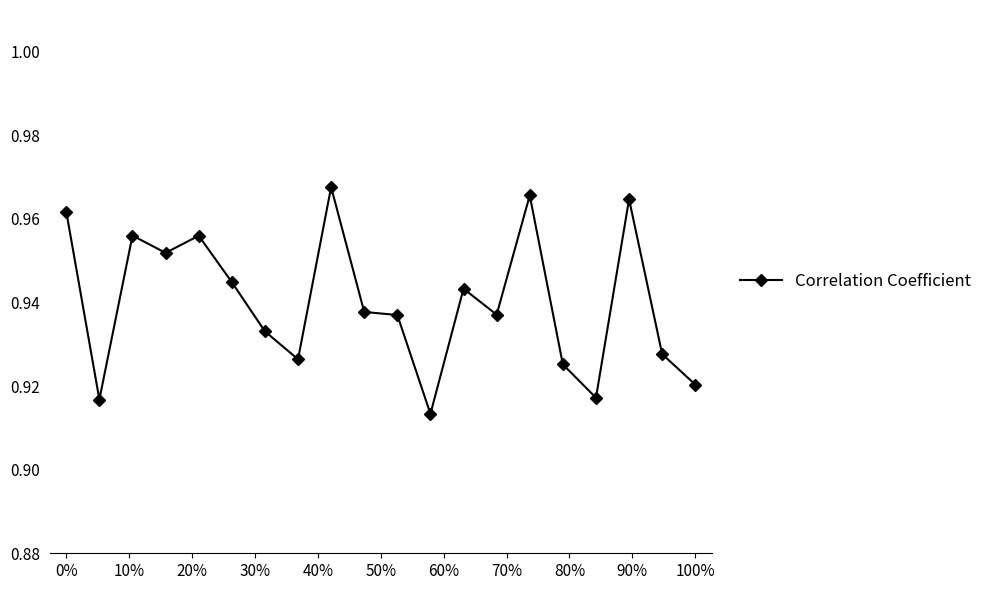

How many values are between 0 and 1?

20